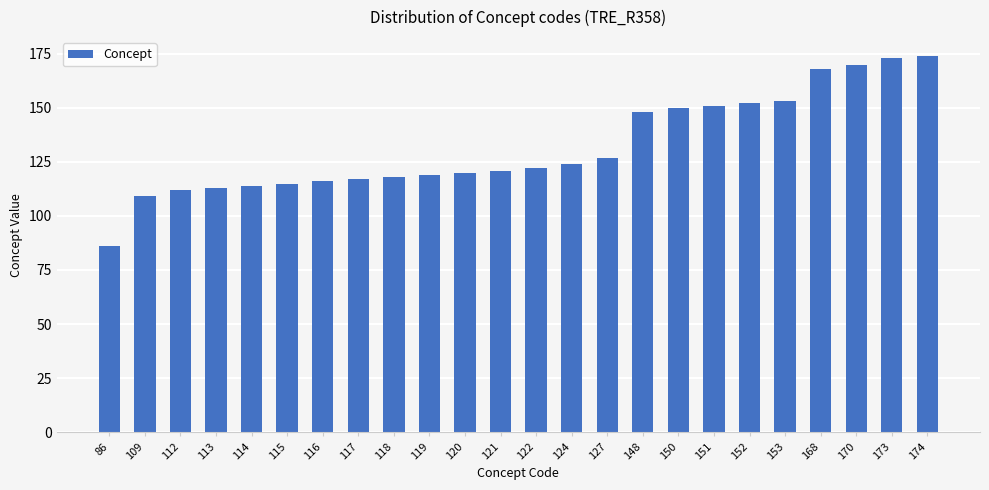

Which category has the lowest value across all series?

86